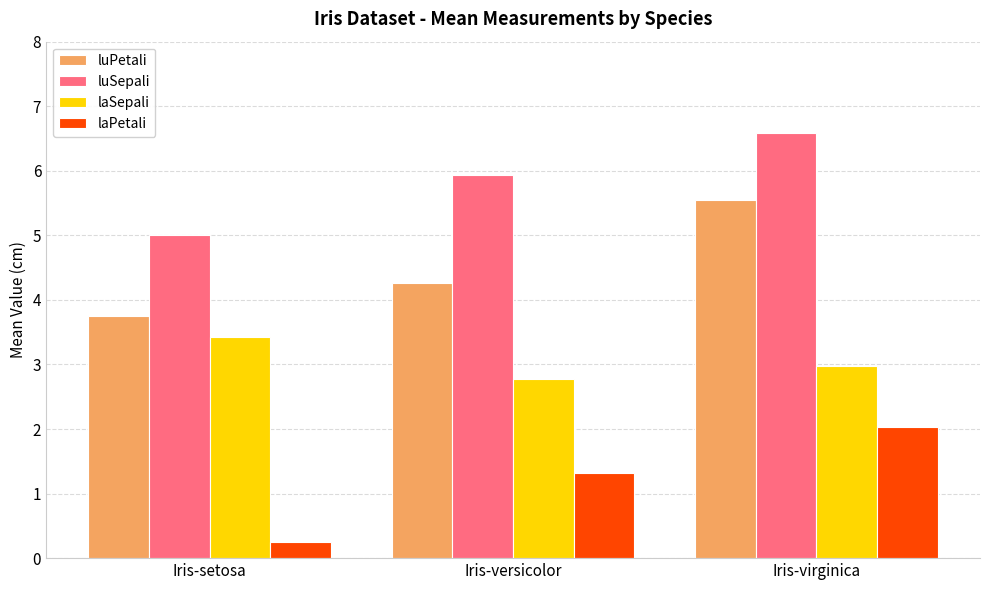

Reading right to left, extract all data points from this chart.

luPetali: Iris-virginica=5.6	Iris-versicolor=4.3	Iris-setosa=3.8
luSepali: Iris-virginica=6.6	Iris-versicolor=5.9	Iris-setosa=5.0
laSepali: Iris-virginica=3.0	Iris-versicolor=2.8	Iris-setosa=3.4
laPetali: Iris-virginica=2.0	Iris-versicolor=1.3	Iris-setosa=0.2